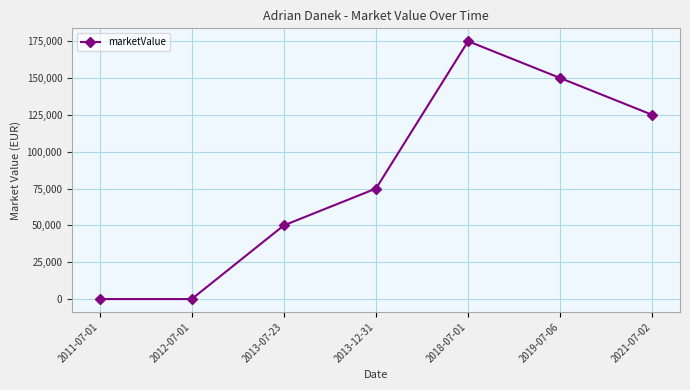

Reading left to right, list all the values displayed in this chart.

0	0	50000	75000	175000	150000	125000